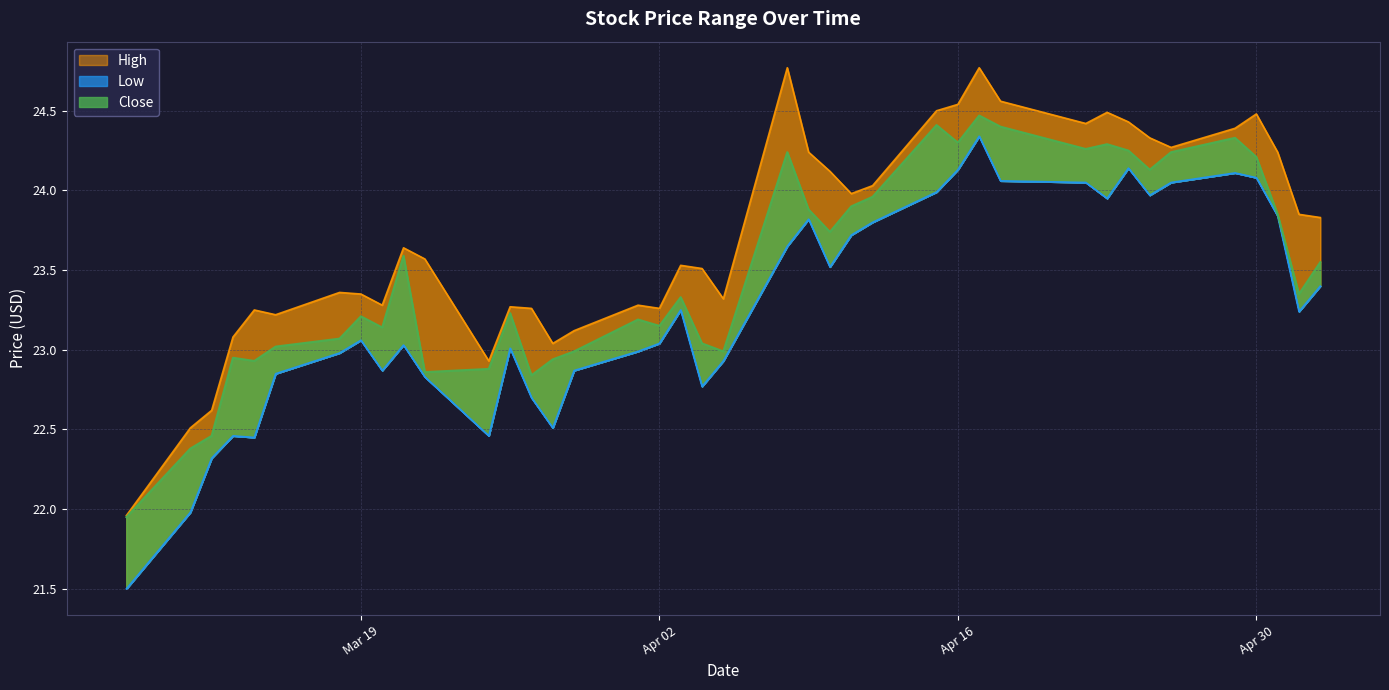

Is the value of Close at 2019-03-27 greater than the value of High at 2019-05-03?

No